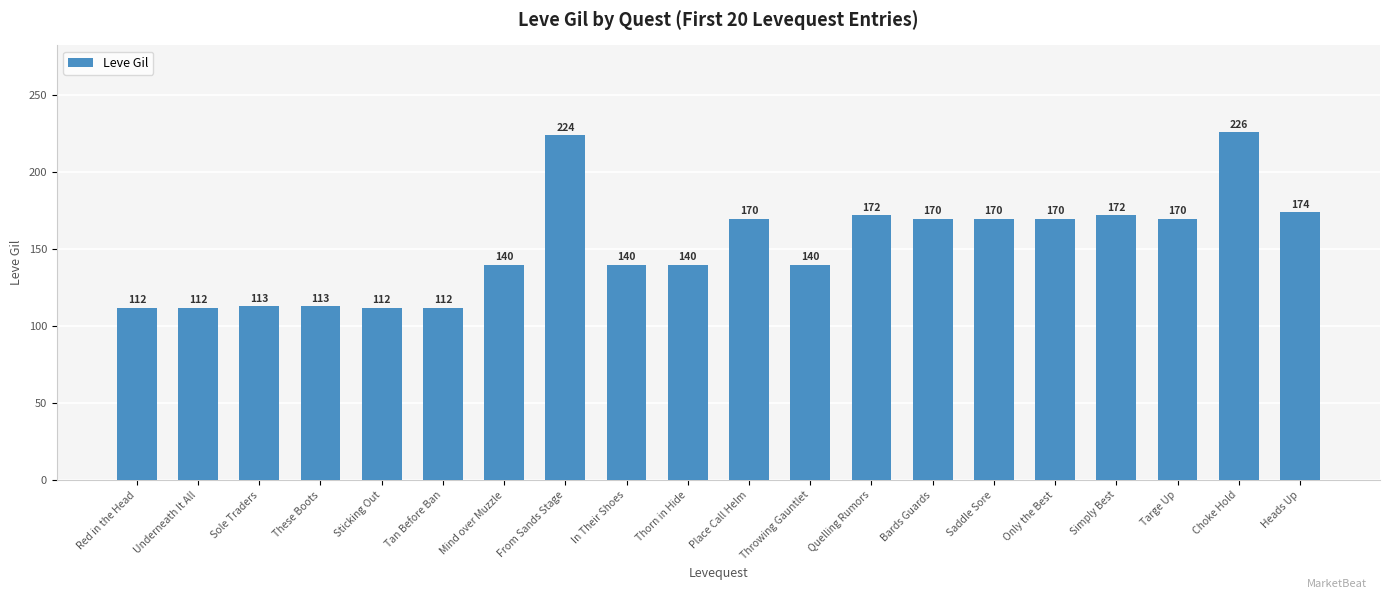

What is the label of the 7th bar from the right?

Bards Guards